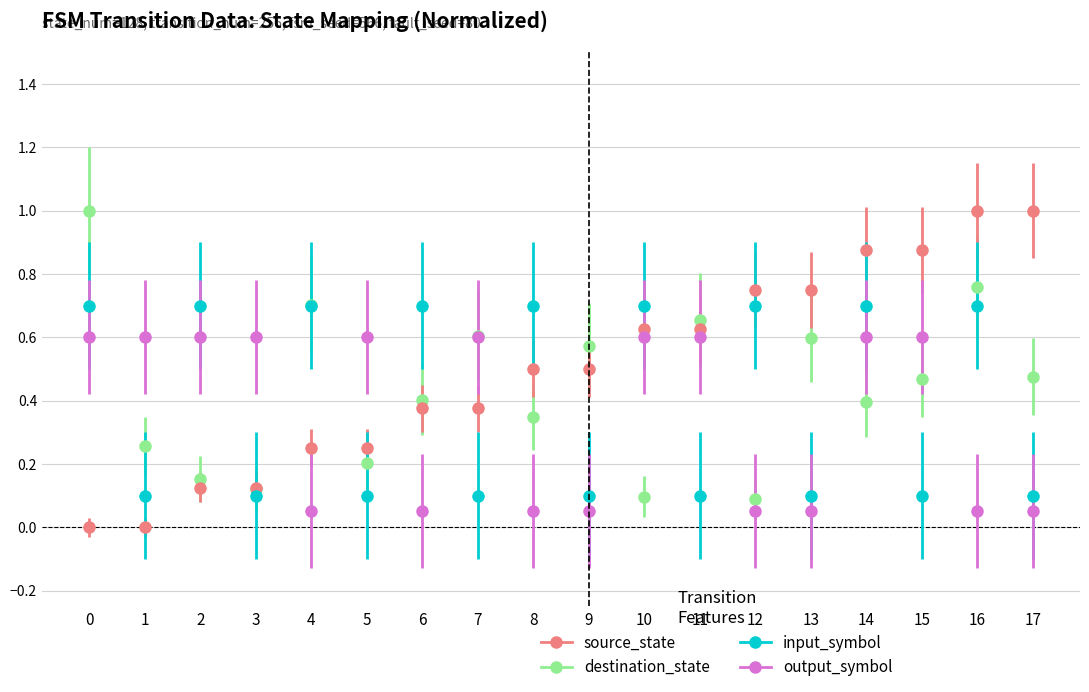

Count the source_state values in the range 0 to 1.

18